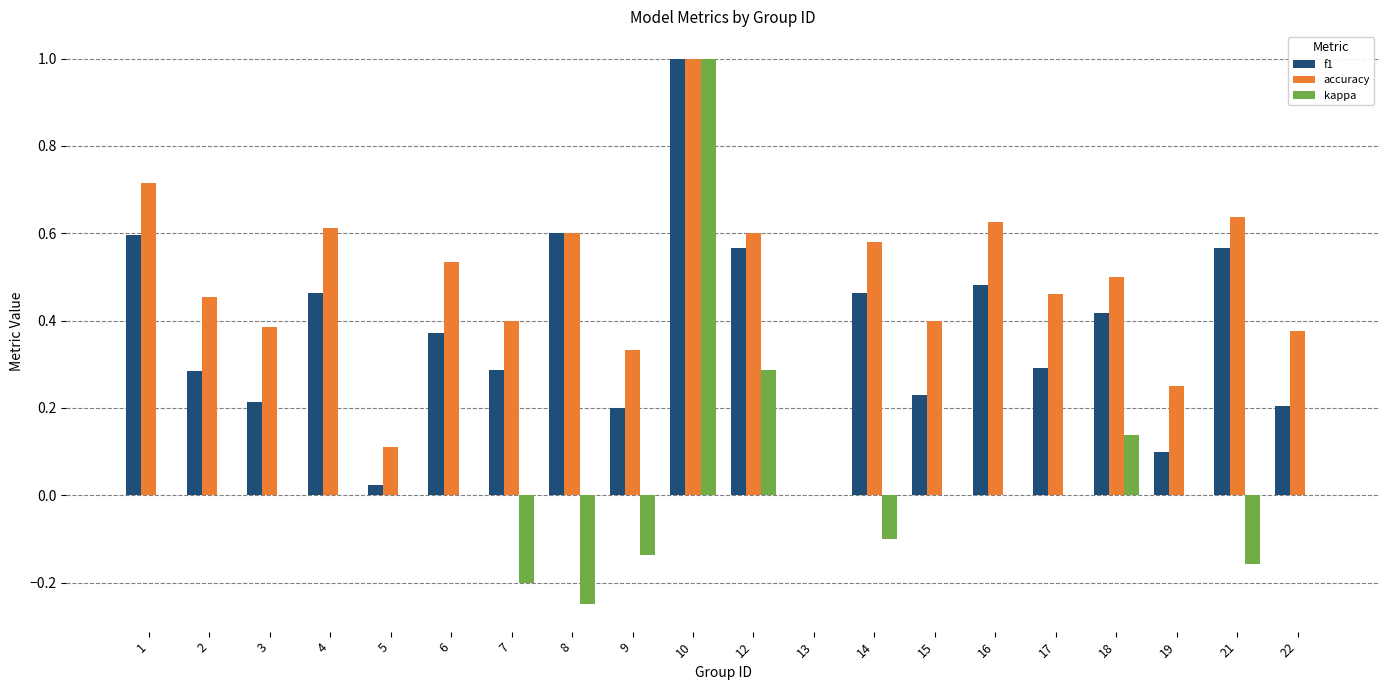

Which series has the largest total across all categories?

accuracy